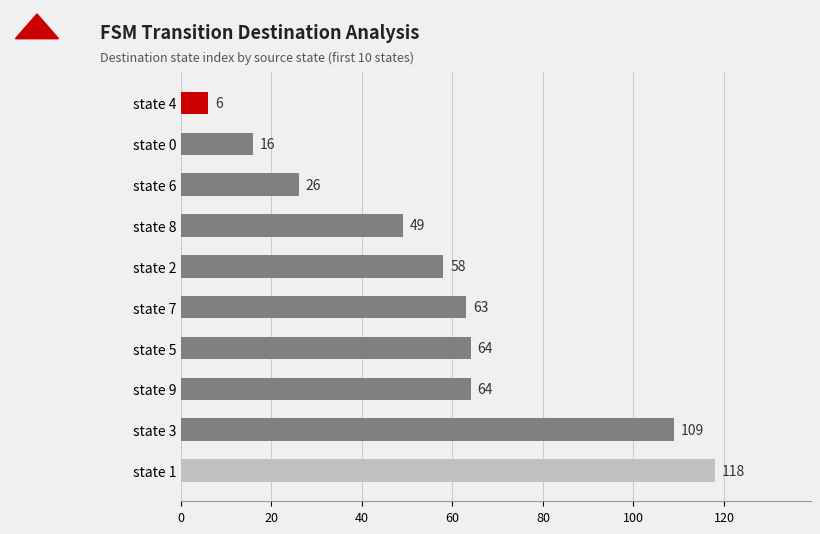

What is the change in value from state 5 to state 2?

-6